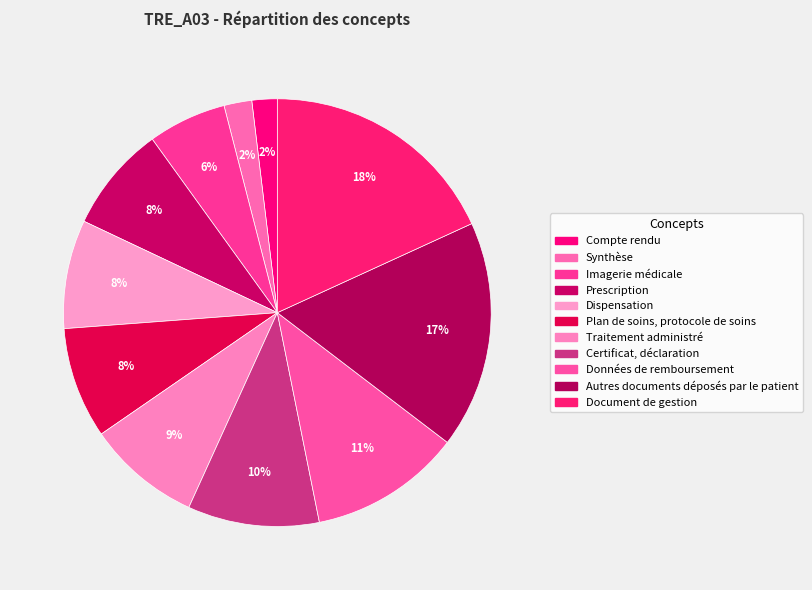

Do Autres documents déposés par le patient and Traitement administré together represent more than half of the pie?

No